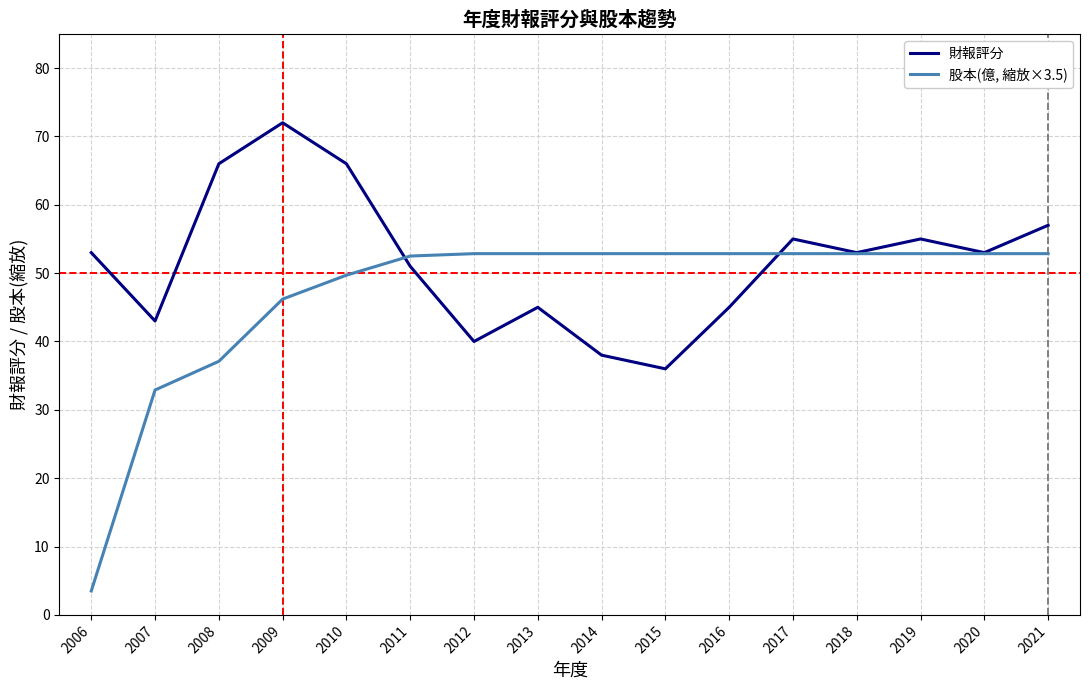

Rank the series by their maximum value, from highest to lowest.

財報評分, 股本(億, 縮放×3.5)